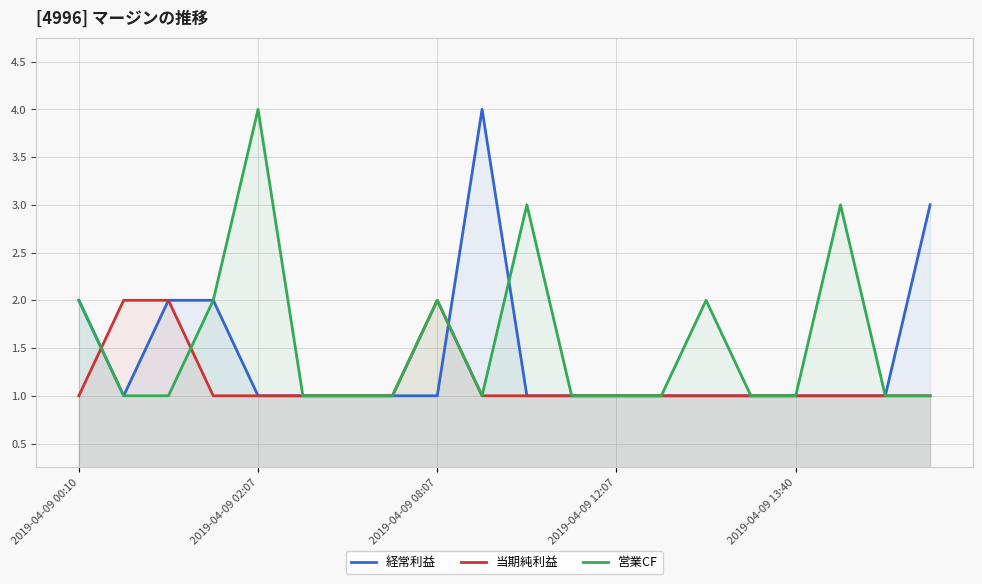

What is the value of the 当期純利益 point at the 2nd from the left?

2